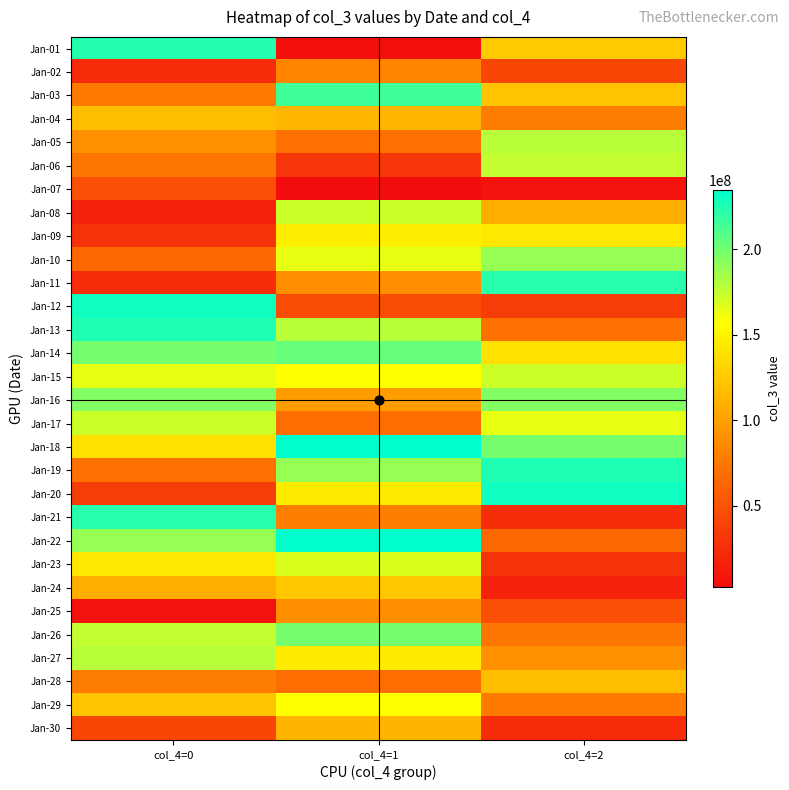

Reading left to right, extract all data points from this chart.

Jan-01: col_4=0=222825016	col_4=1=4957936	col_4=2=125163752
Jan-02: col_4=0=23853728	col_4=1=83253640	col_4=2=42088512
Jan-03: col_4=0=76966704	col_4=1=214929600	col_4=2=120537520
Jan-04: col_4=0=116736488	col_4=1=113328504	col_4=2=78400120
Jan-05: col_4=0=91193992	col_4=1=69723648	col_4=2=179247024
Jan-06: col_4=0=73907656	col_4=1=30840752	col_4=2=175167672
Jan-07: col_4=0=48213936	col_4=1=2455296	col_4=2=7380248
Jan-08: col_4=0=17047744	col_4=1=172321064	col_4=2=107774672
Jan-09: col_4=0=28710384	col_4=1=147194352	col_4=2=143870800
Jan-10: col_4=0=63880216	col_4=1=163849000	col_4=2=189160832
Jan-11: col_4=0=25042616	col_4=1=89423000	col_4=2=222624744
Jan-12: col_4=0=229333008	col_4=1=45231000	col_4=2=35704240
Jan-13: col_4=0=225245744	col_4=1=178654000	col_4=2=69701480
Jan-14: col_4=0=198400624	col_4=1=203456000	col_4=2=138791336
Jan-15: col_4=0=164290704	col_4=1=156789000	col_4=2=172668568
Jan-16: col_4=0=195384144	col_4=1=98234000	col_4=2=195384144
Jan-17: col_4=0=172668568	col_4=1=67890000	col_4=2=164290704
Jan-18: col_4=0=138791336	col_4=1=234567000	col_4=2=198400624
Jan-19: col_4=0=69701480	col_4=1=189023000	col_4=2=225245744
Jan-20: col_4=0=35704240	col_4=1=145678000	col_4=2=229333008
Jan-21: col_4=0=222624744	col_4=1=78923000	col_4=2=25042616
Jan-22: col_4=0=189160832	col_4=1=234012000	col_4=2=63880216
Jan-23: col_4=0=143870800	col_4=1=167890000	col_4=2=28710384
Jan-24: col_4=0=107774672	col_4=1=123456000	col_4=2=17047744
Jan-25: col_4=0=7380248	col_4=1=89012000	col_4=2=48213936
Jan-26: col_4=0=175167672	col_4=1=198765000	col_4=2=73907656
Jan-27: col_4=0=179247024	col_4=1=145678000	col_4=2=91193992
Jan-28: col_4=0=78400120	col_4=1=67890000	col_4=2=116736488
Jan-29: col_4=0=120537520	col_4=1=156789000	col_4=2=76966704
Jan-30: col_4=0=42088512	col_4=1=112345000	col_4=2=23853728